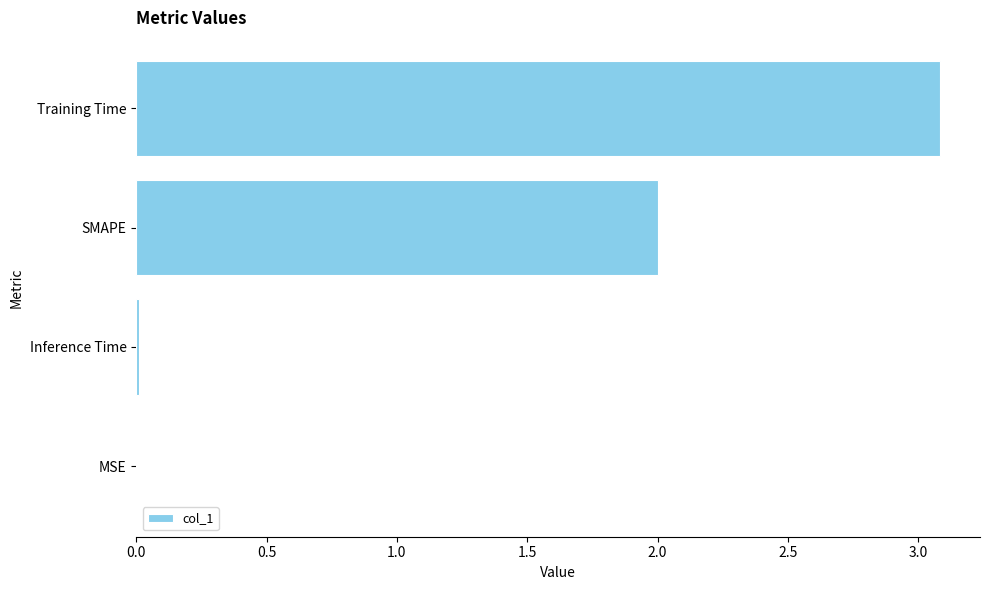

What is the sum of all values?

5.1